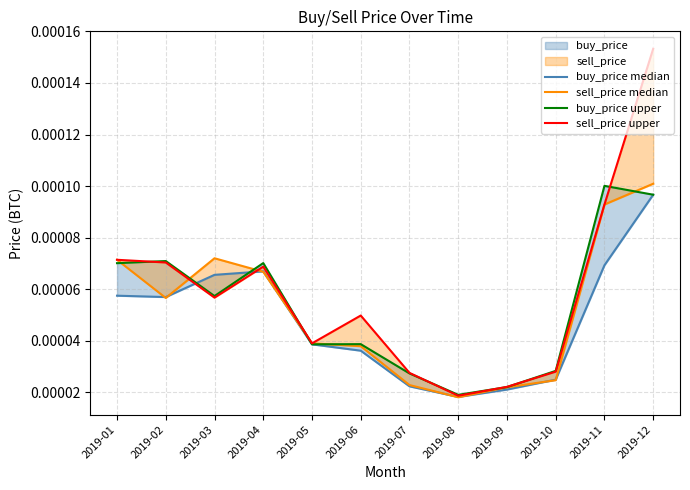

Is the value of sell_price upper at 2019-02 greater than the value of buy_price upper at 2019-01?

Yes